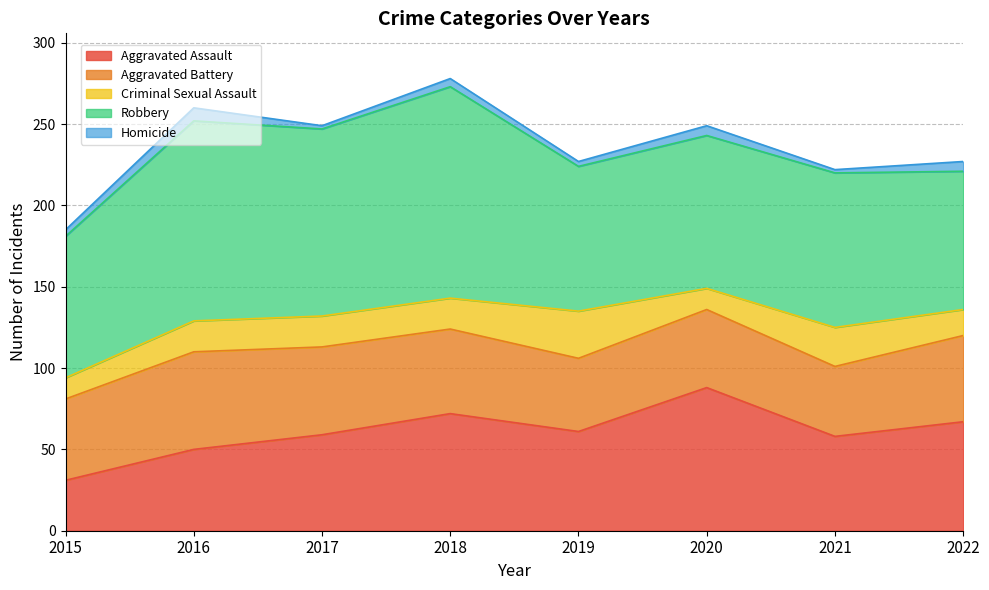

Is it true that Criminal Sexual Assault equals 24 at 2021?

True